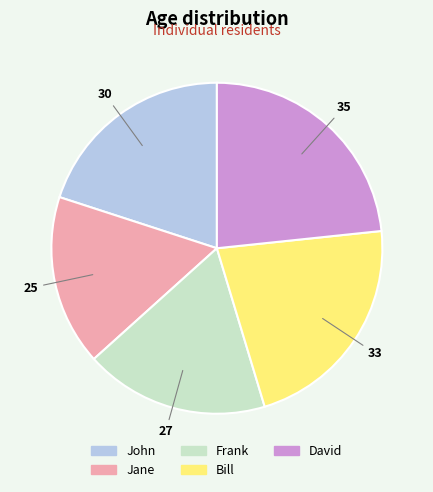

Is it true that John is 20% of the pie?

True